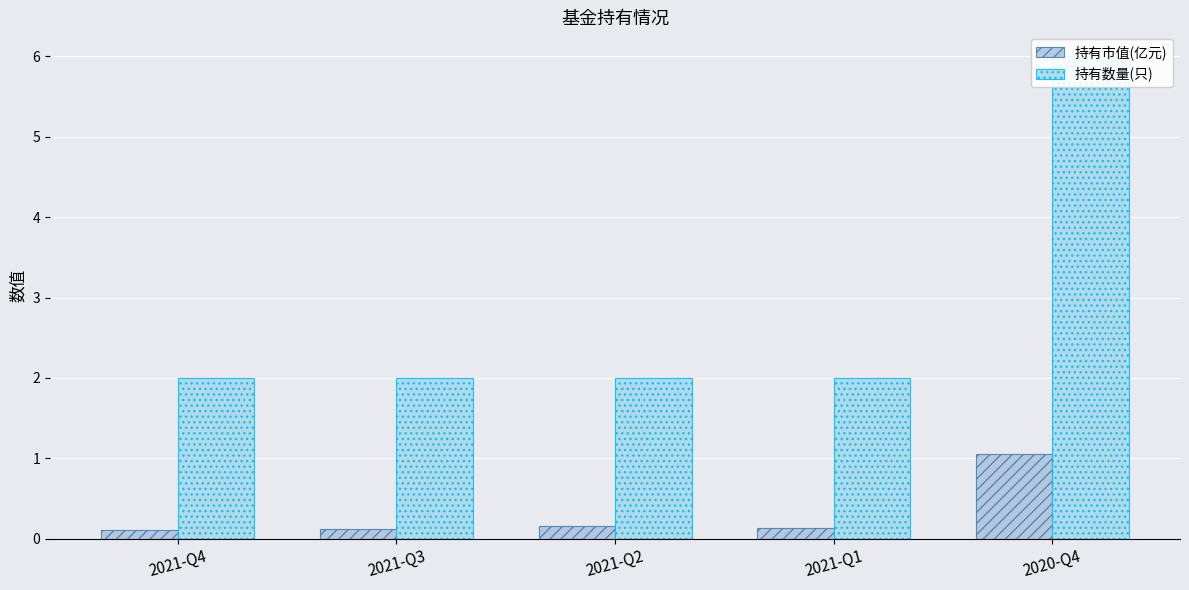

Rank the series at 2021-Q4 from highest to lowest value.

持有数量(只), 持有市值(亿元)